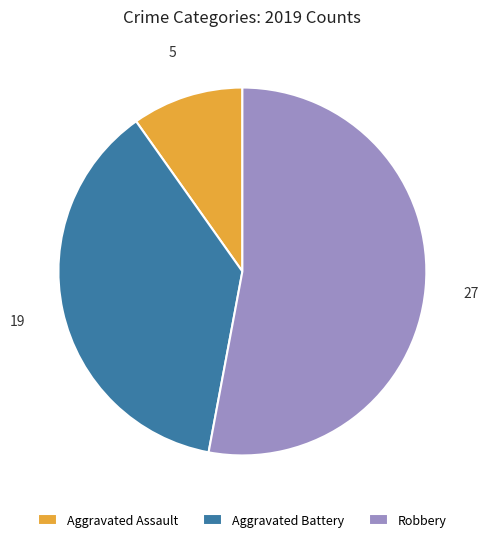

What is the ratio of the value at Aggravated Battery to the value at Aggravated Assault?

3.8